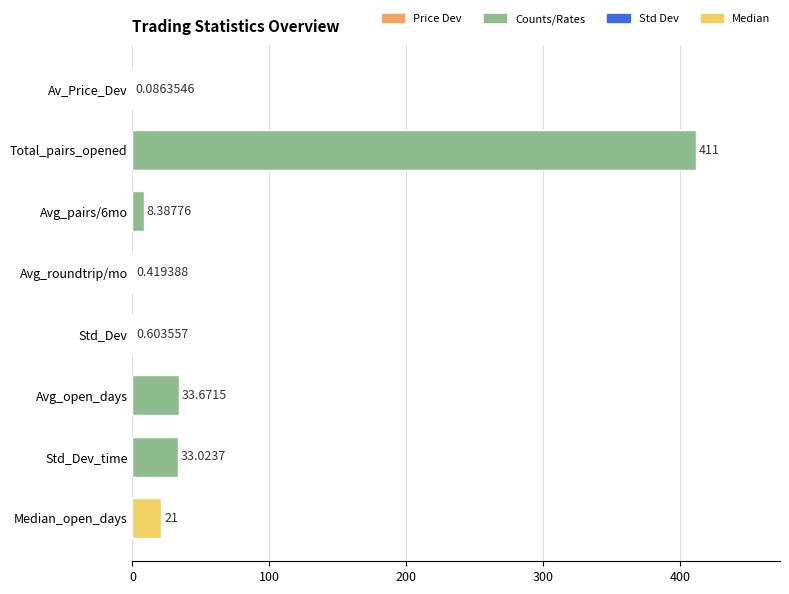

At which label is the value closest to 205?

Avg_open_days